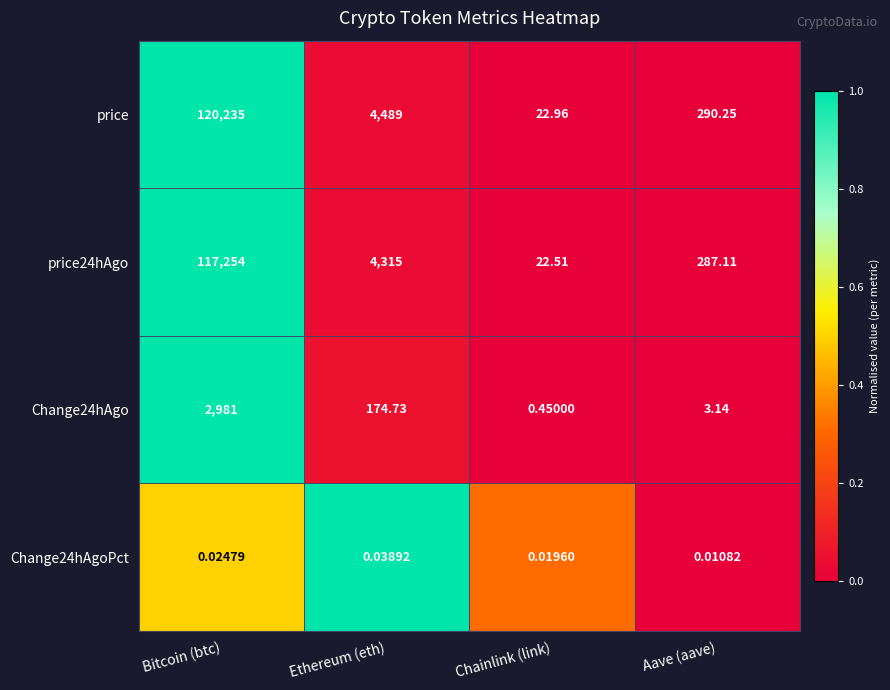

Which series has the largest total across all categories?

price